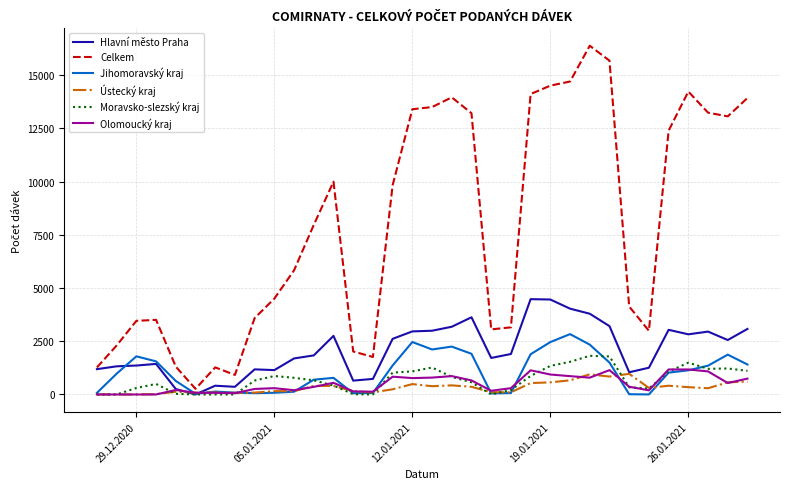

What is the maximum value for Celkem?

16383